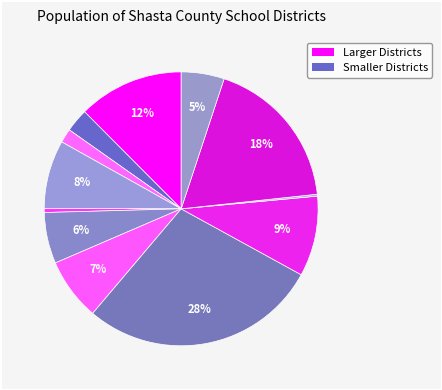

To the nearest percent, what is the difference between the largest and smallest slice percentages?

28%